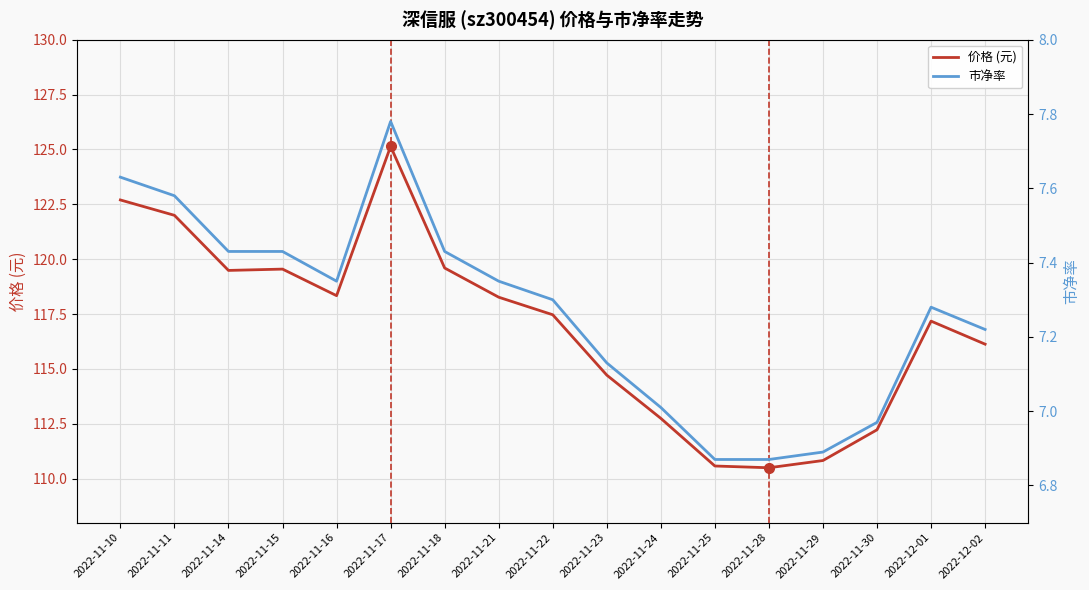

At which category does 市净率 reach its first local valley?

2022-11-16